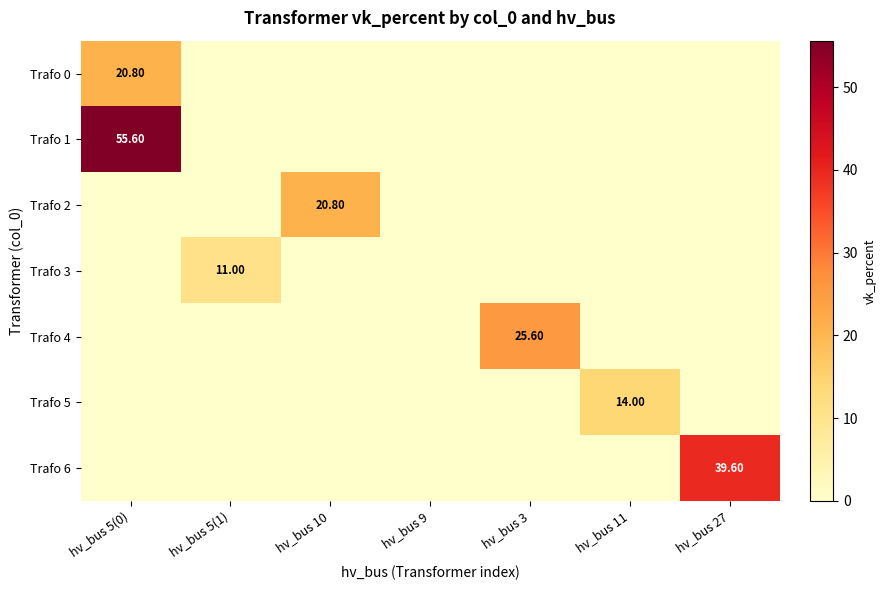

How many positive values does the Trafo 5 series have?

1